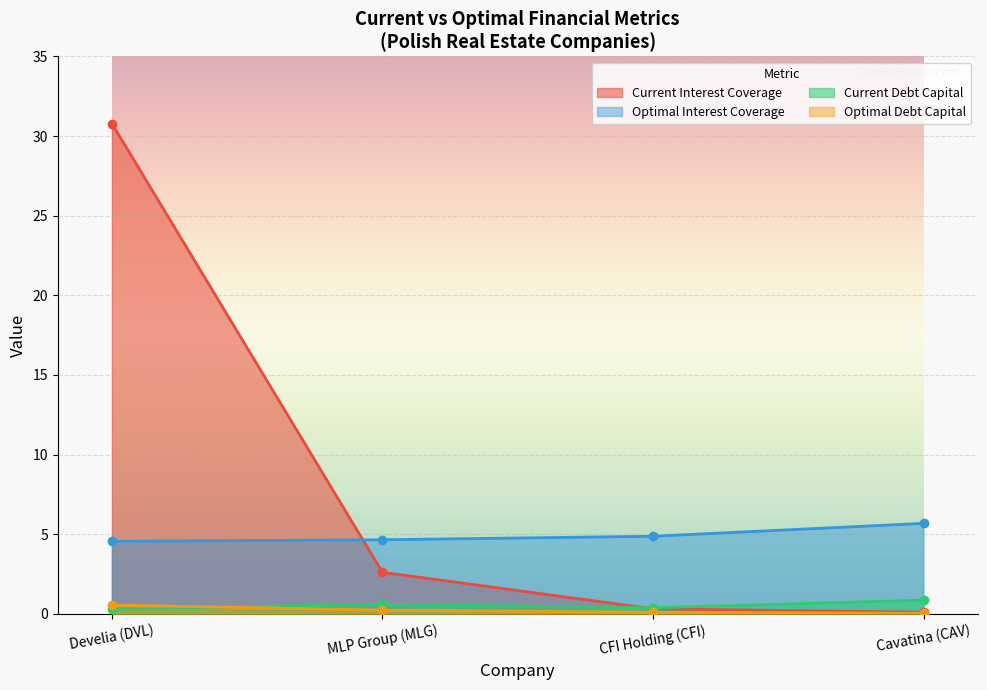

Where do optimal_interest_coverage and current_interest_coverage first cross each other?

Develia (DVL) and MLP Group (MLG)